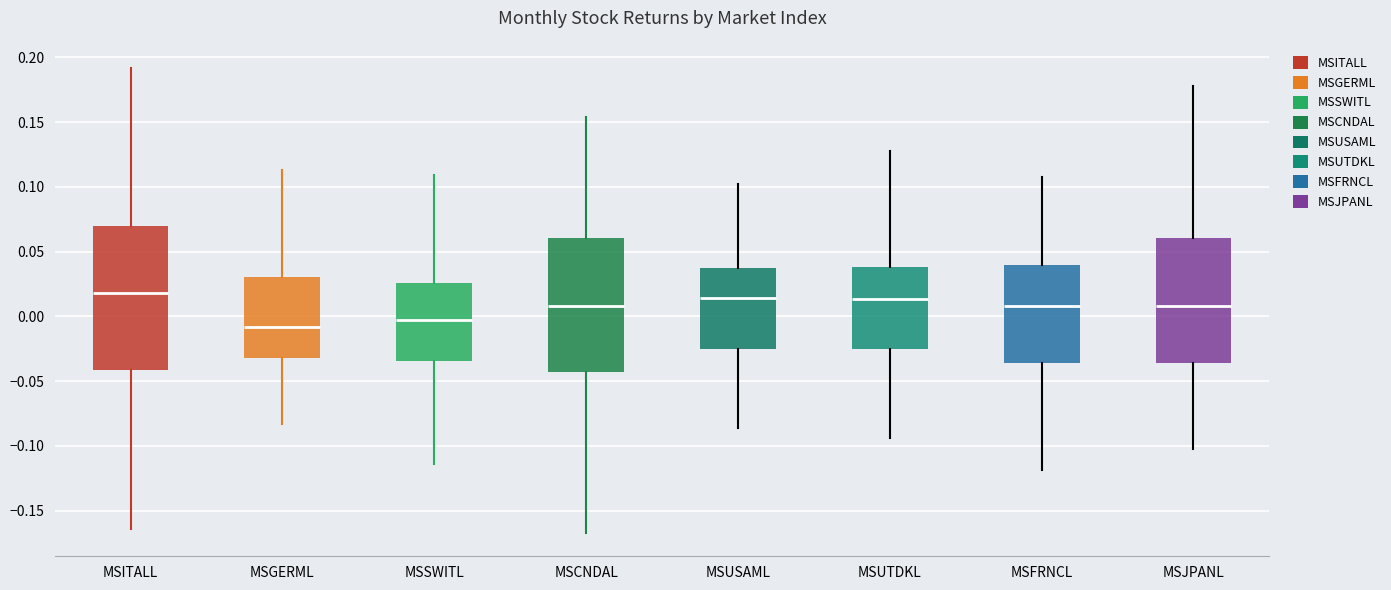

Reading left to right, transcribe this box plot: for each box, give where its median line is, the range the box spans, and where its two whiskers end, as read against the y-axis. The values are not printed on the chart, so give them approximately, as read against the axis.

MSITALL: median 0.020, box -0.040 to 0.070, whiskers -0.165 to 0.190
MSGERML: median -0.010, box -0.030 to 0.030, whiskers -0.085 to 0.115
MSSWITL: median 0.000, box -0.035 to 0.025, whiskers -0.115 to 0.110
MSCNDAL: median 0.010, box -0.045 to 0.060, whiskers -0.165 to 0.155
MSUSAML: median 0.015, box -0.025 to 0.040, whiskers -0.085 to 0.100
MSUTDKL: median 0.015, box -0.025 to 0.040, whiskers -0.095 to 0.130
MSFRNCL: median 0.010, box -0.035 to 0.040, whiskers -0.120 to 0.105
MSJPANL: median 0.010, box -0.035 to 0.060, whiskers -0.100 to 0.180